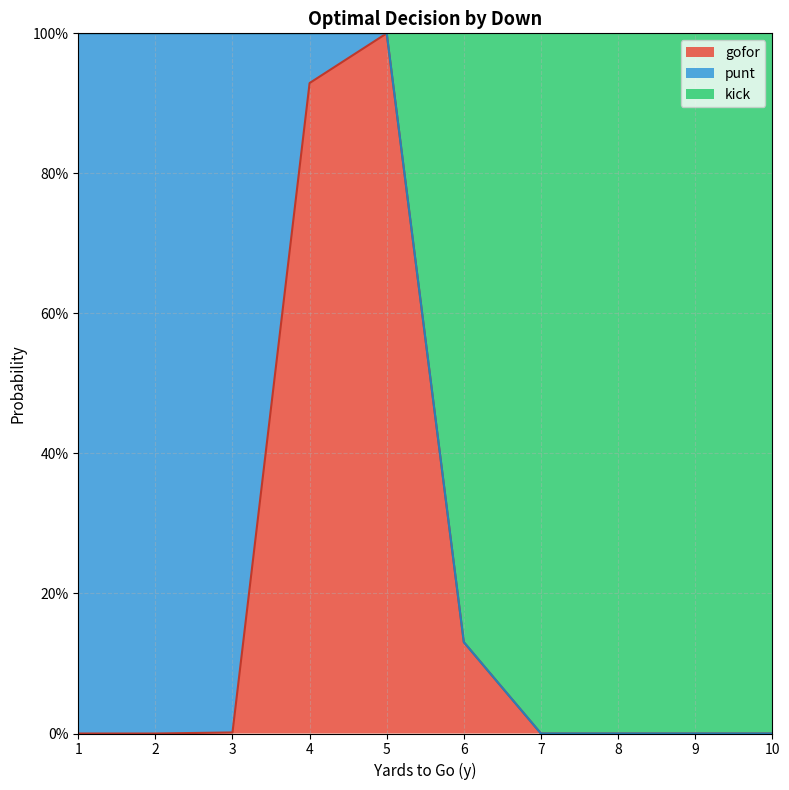

What is the difference between the second highest and second lowest values in the gofor series?

0.9